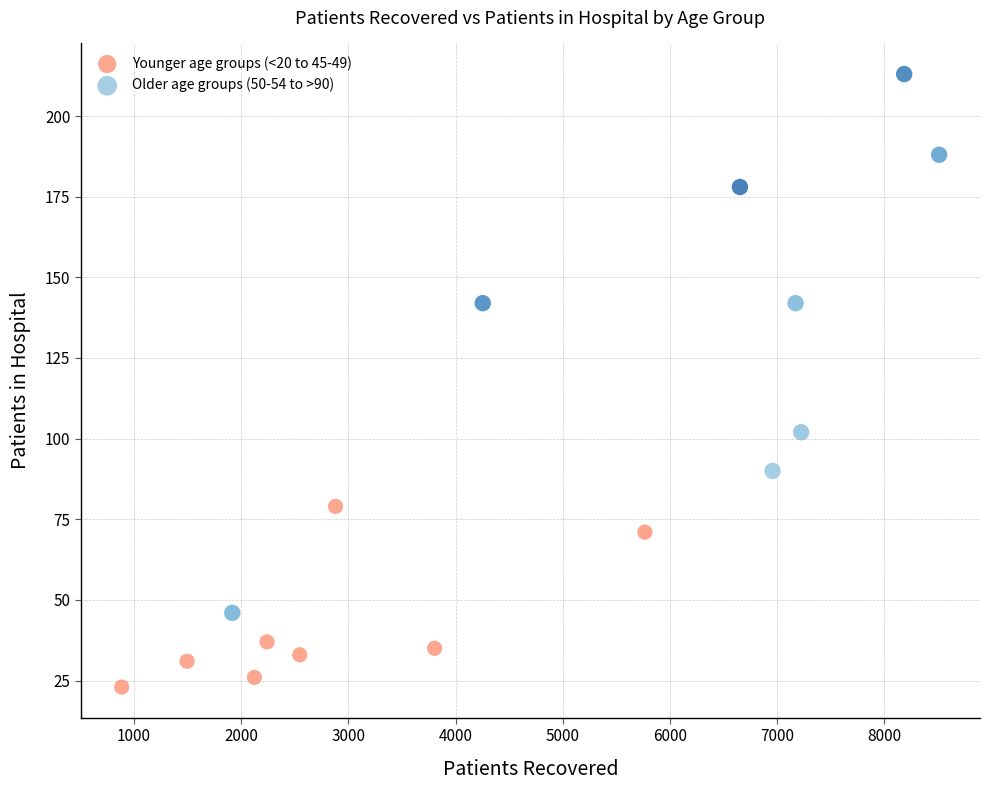

Which series reaches the minimum Y coordinate?

Younger age groups (<20 to 45-49)